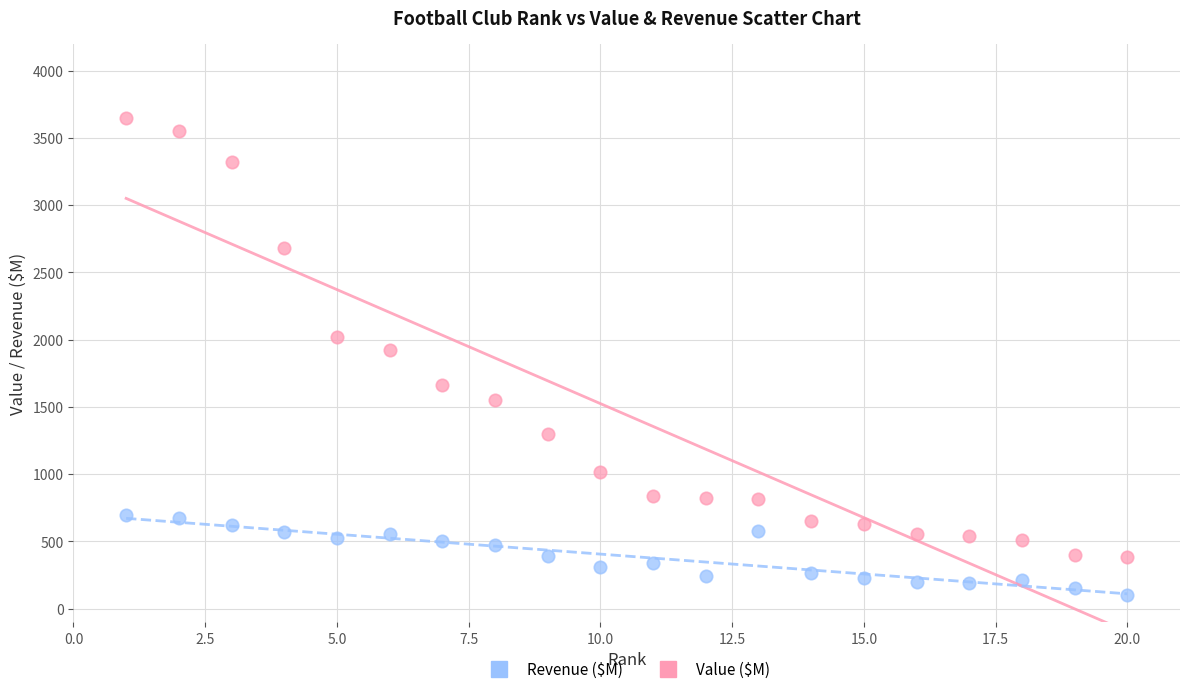

What are all the series names shown in the legend?

Revenue ($M), Value ($M)